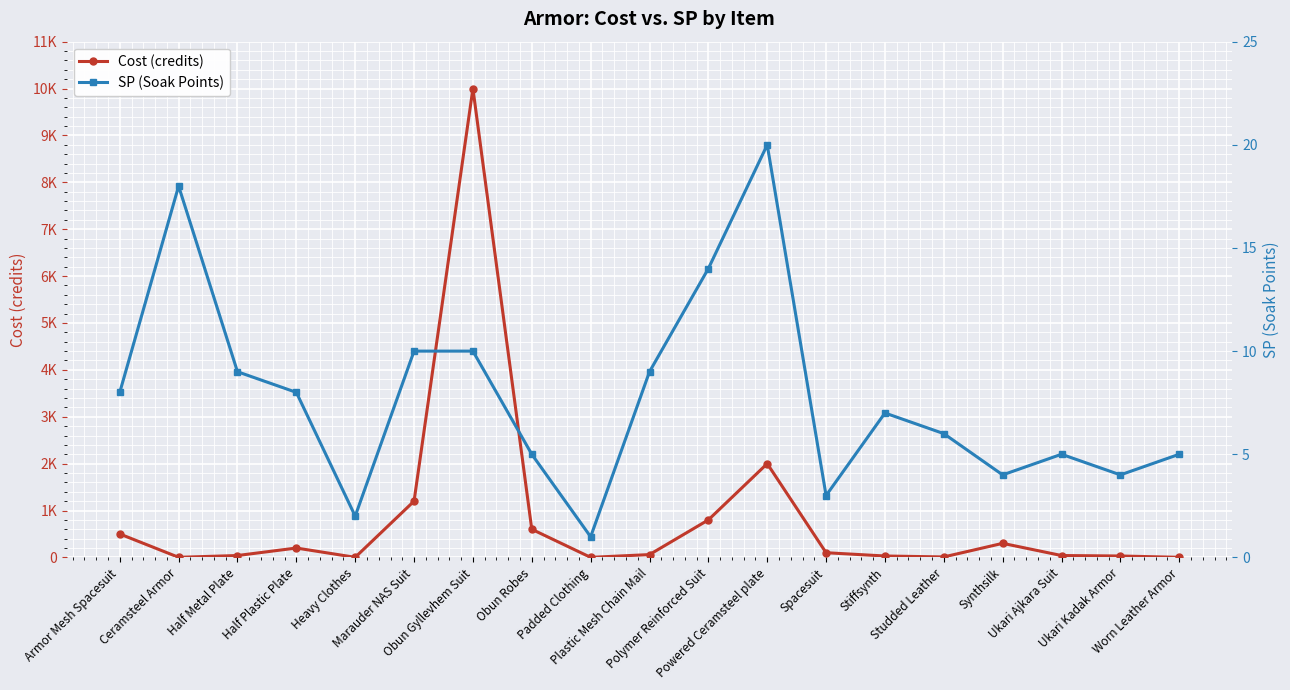

At which category does the chart reach its minimum across all series?

Padded Clothing